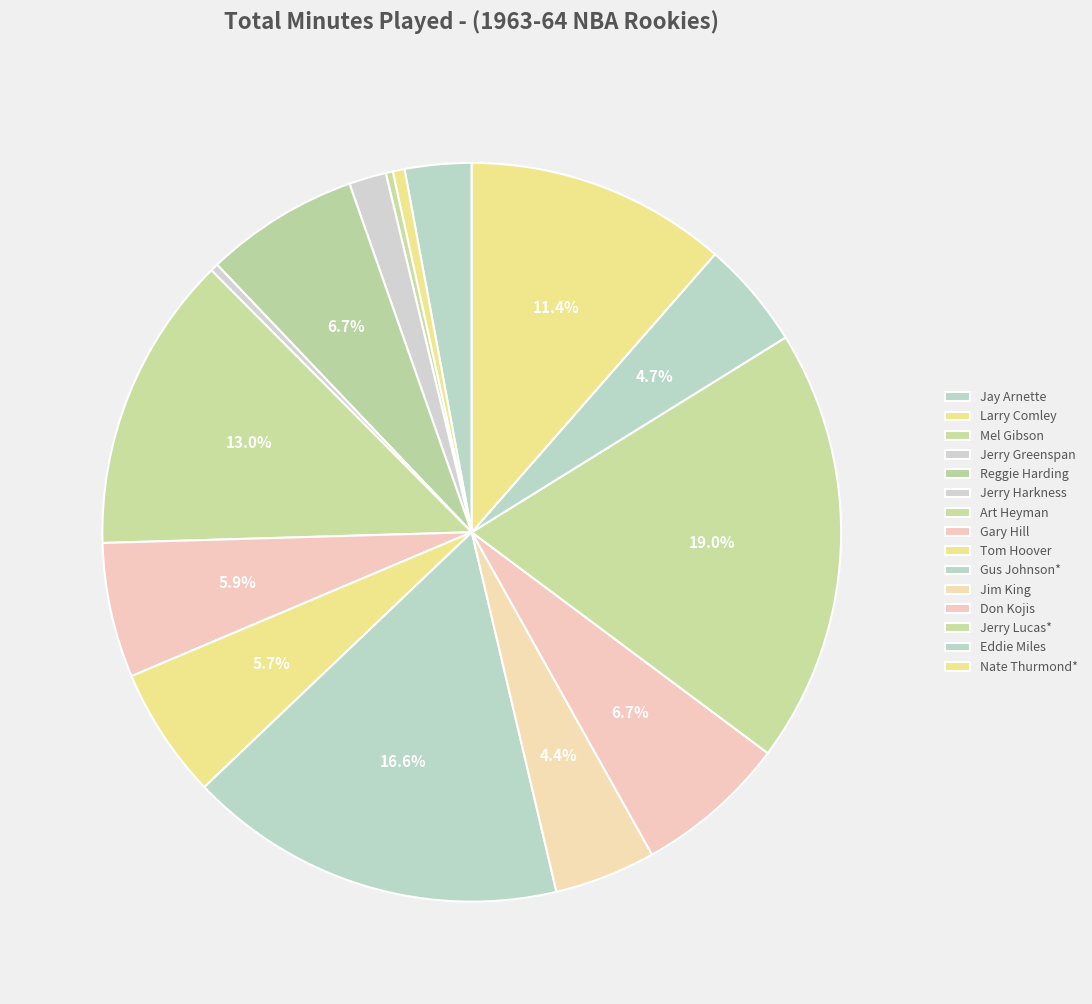

True or false: Mel Gibson accounts for 0% of the total.

True